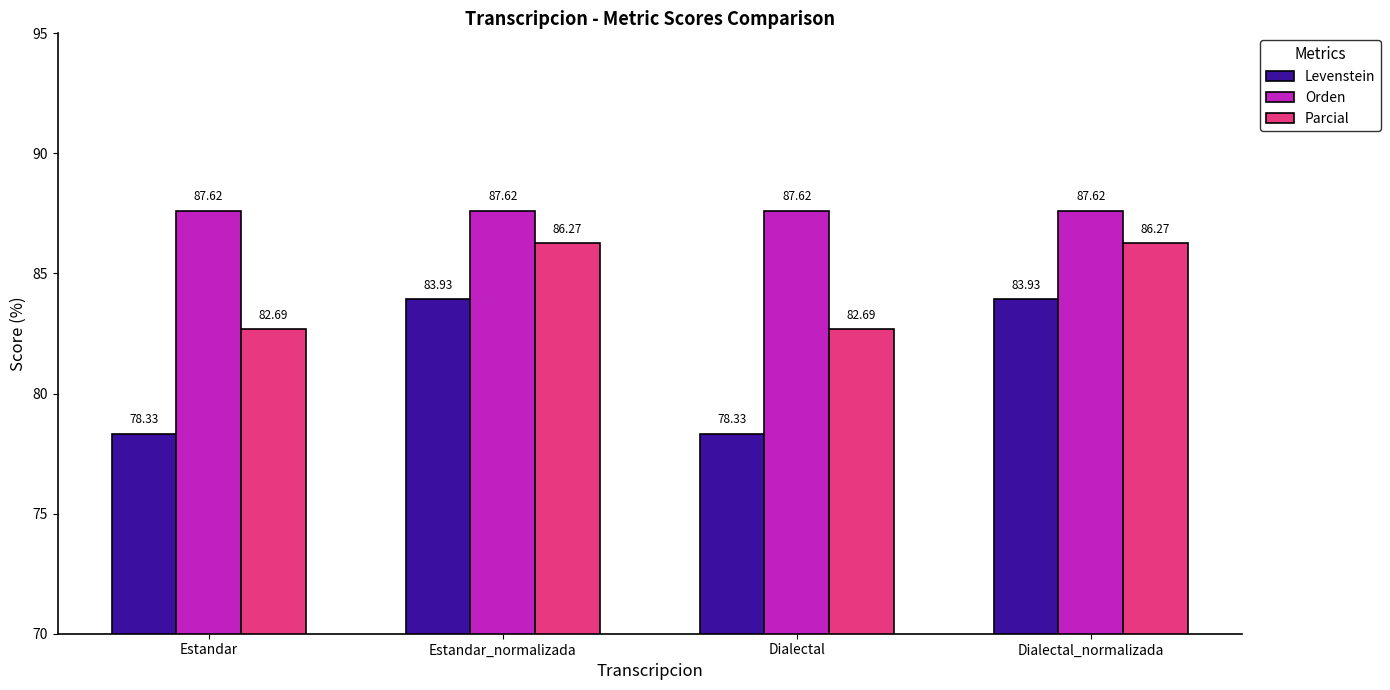

Reading left to right, list all the values displayed in this chart.

Levenstein: Estandar=78.3	Estandar_normalizada=83.9	Dialectal=78.3	Dialectal_normalizada=83.9
Orden: Estandar=87.6	Estandar_normalizada=87.6	Dialectal=87.6	Dialectal_normalizada=87.6
Parcial: Estandar=82.7	Estandar_normalizada=86.3	Dialectal=82.7	Dialectal_normalizada=86.3